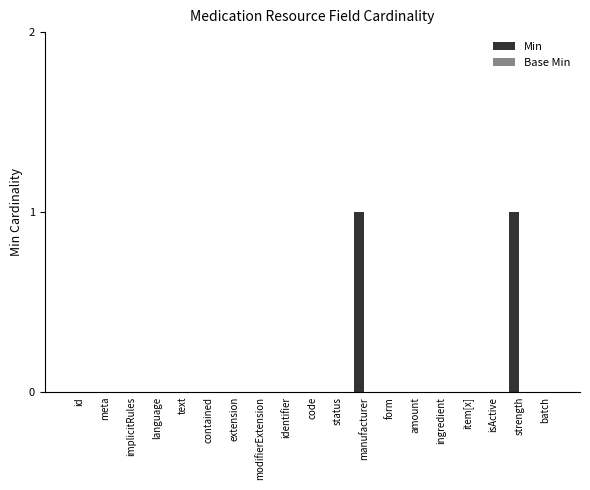

The chart shows a value of 0 at id. True or false?

True